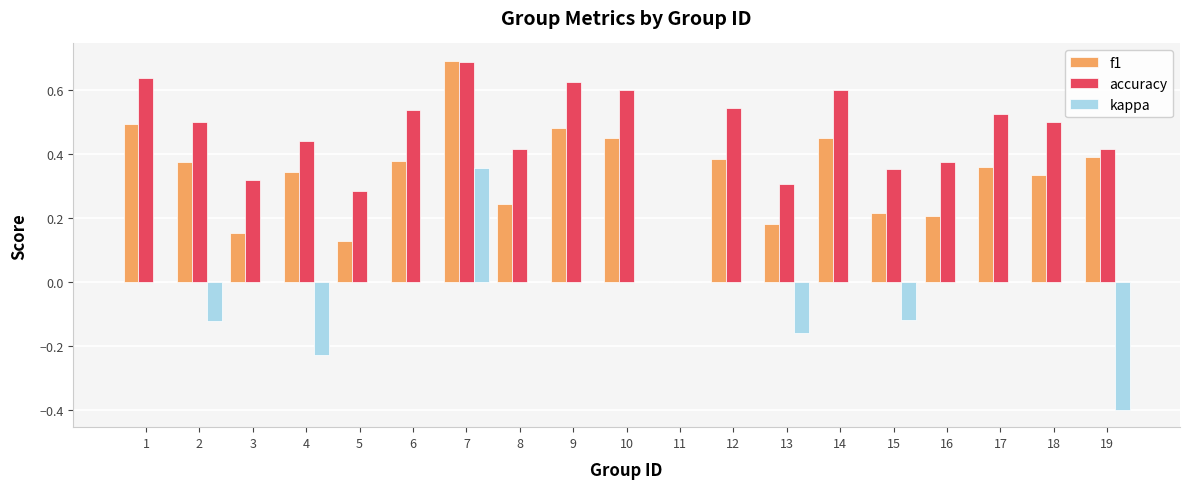

Which series has the largest total across all categories?

accuracy